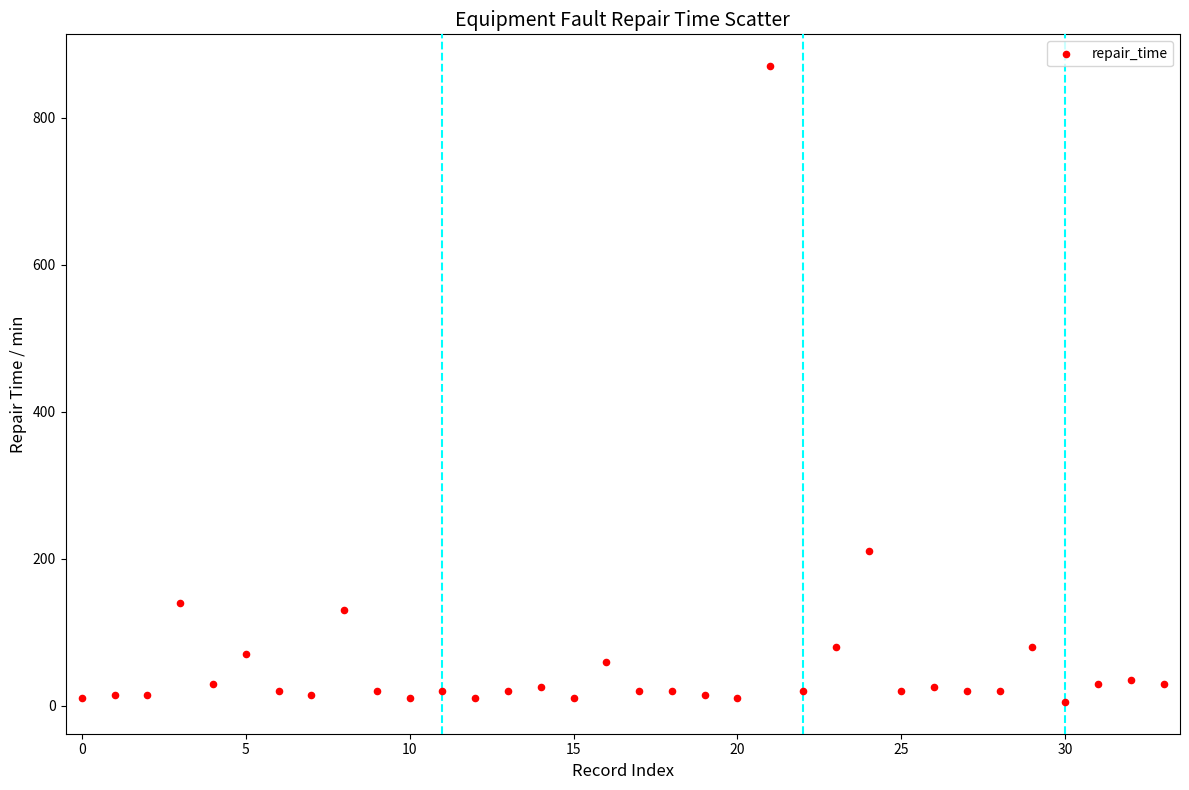

What Y value in the scatter plot is closest to 437?

210.0